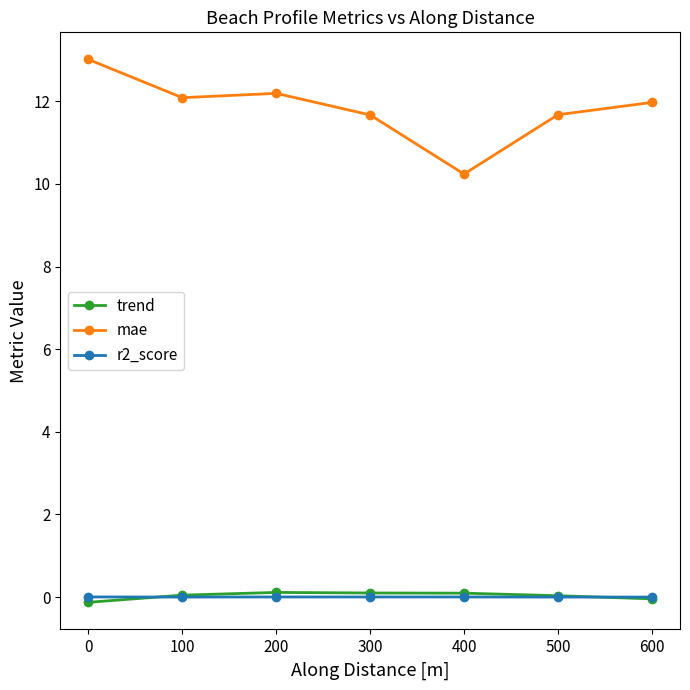

Is the value of trend at 0 greater than the value of mae at 300?

No